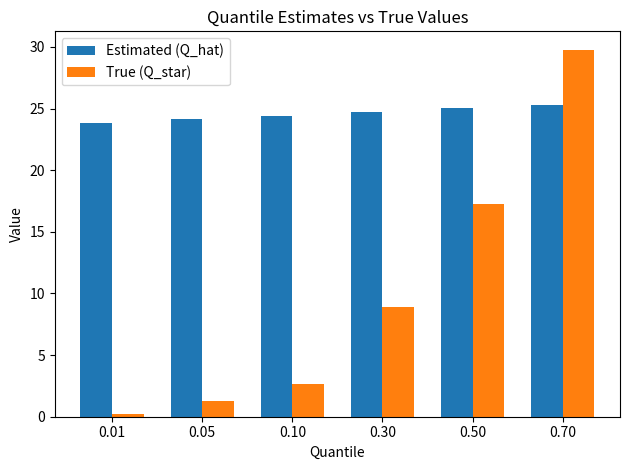

What is the minimum value shown in the chart?

0.2